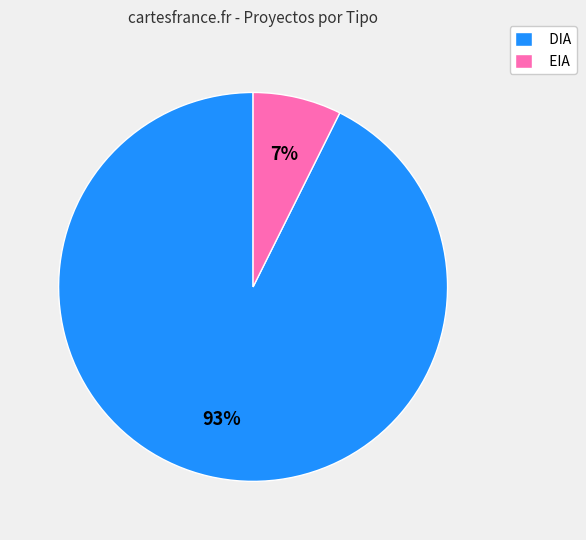

Combined, do DIA and EIA account for over 50%?

Yes